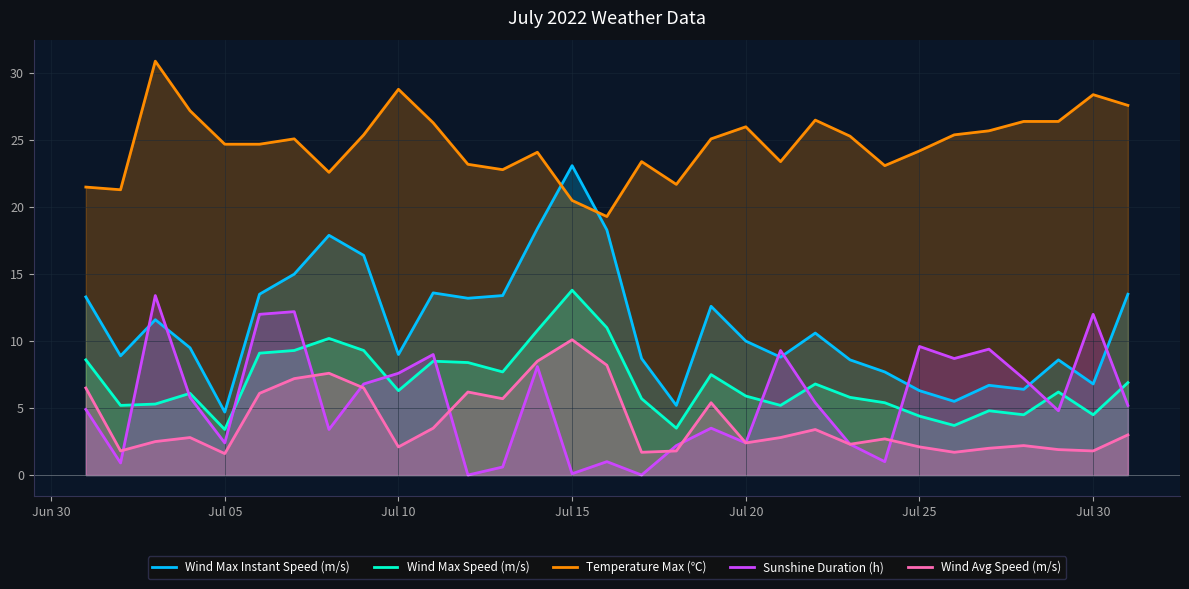

What is the minimum value for Wind Max Instant Speed (m/s)?

4.7